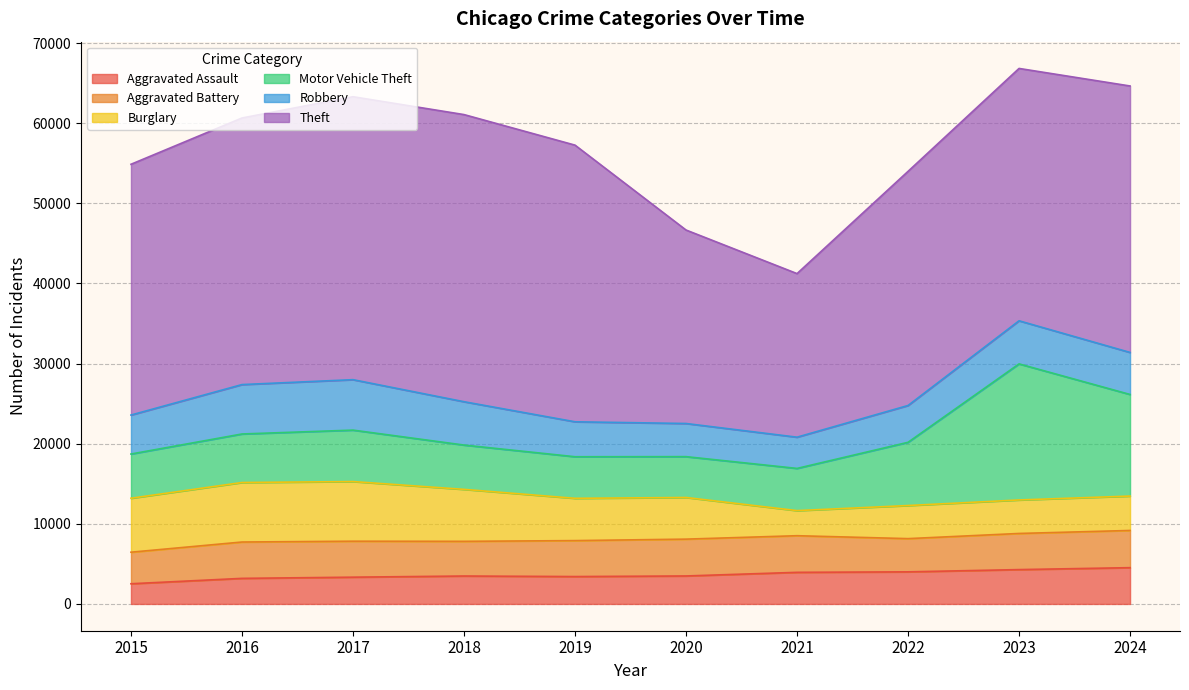

List the series in order of their peak value, highest first.

Theft, Motor Vehicle Theft, Burglary, Robbery, Aggravated Battery, Aggravated Assault